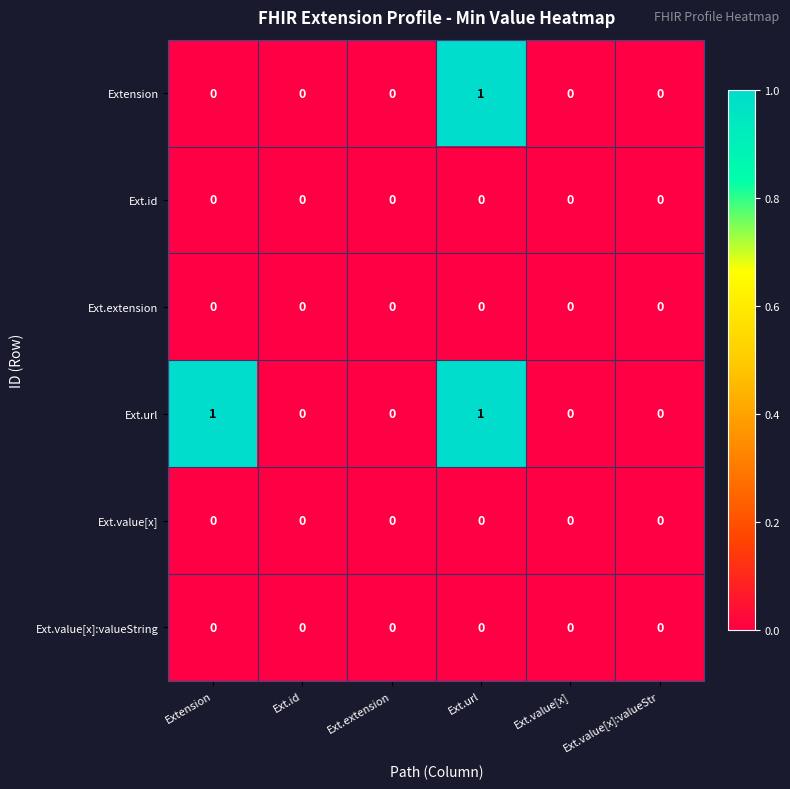

Between Extension and Ext.value[x], which series saw the biggest shift?

Ext.url